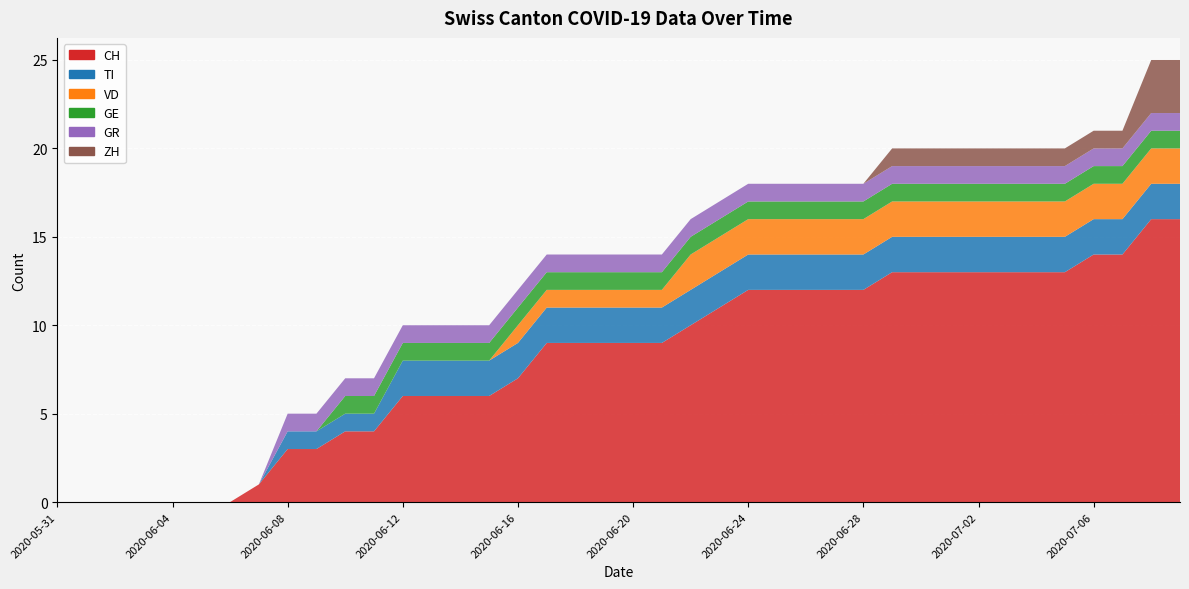

Reading left to right, transcribe all the data shown in this chart.

CH: 2020-05-31=0	2020-06-01=0	2020-06-02=0	2020-06-03=0	2020-06-04=0	2020-06-05=0	2020-06-06=0	2020-06-07=1	2020-06-08=3	2020-06-09=3	2020-06-10=4	2020-06-11=4	2020-06-12=6	2020-06-13=6	2020-06-14=6	2020-06-15=6	2020-06-16=7	2020-06-17=9	2020-06-18=9	2020-06-19=9	2020-06-20=9	2020-06-21=9	2020-06-22=10	2020-06-23=11	2020-06-24=12	2020-06-25=12	2020-06-26=12	2020-06-27=12	2020-06-28=12	2020-06-29=13	2020-06-30=13	2020-07-01=13	2020-07-02=13	2020-07-03=13	2020-07-04=13	2020-07-05=13	2020-07-06=14	2020-07-07=14	2020-07-08=16	2020-07-09=16
TI: 2020-05-31=0	2020-06-01=0	2020-06-02=0	2020-06-03=0	2020-06-04=0	2020-06-05=0	2020-06-06=0	2020-06-07=0	2020-06-08=1	2020-06-09=1	2020-06-10=1	2020-06-11=1	2020-06-12=2	2020-06-13=2	2020-06-14=2	2020-06-15=2	2020-06-16=2	2020-06-17=2	2020-06-18=2	2020-06-19=2	2020-06-20=2	2020-06-21=2	2020-06-22=2	2020-06-23=2	2020-06-24=2	2020-06-25=2	2020-06-26=2	2020-06-27=2	2020-06-28=2	2020-06-29=2	2020-06-30=2	2020-07-01=2	2020-07-02=2	2020-07-03=2	2020-07-04=2	2020-07-05=2	2020-07-06=2	2020-07-07=2	2020-07-08=2	2020-07-09=2
VD: 2020-05-31=0	2020-06-01=0	2020-06-02=0	2020-06-03=0	2020-06-04=0	2020-06-05=0	2020-06-06=0	2020-06-07=0	2020-06-08=0	2020-06-09=0	2020-06-10=0	2020-06-11=0	2020-06-12=0	2020-06-13=0	2020-06-14=0	2020-06-15=0	2020-06-16=1	2020-06-17=1	2020-06-18=1	2020-06-19=1	2020-06-20=1	2020-06-21=1	2020-06-22=2	2020-06-23=2	2020-06-24=2	2020-06-25=2	2020-06-26=2	2020-06-27=2	2020-06-28=2	2020-06-29=2	2020-06-30=2	2020-07-01=2	2020-07-02=2	2020-07-03=2	2020-07-04=2	2020-07-05=2	2020-07-06=2	2020-07-07=2	2020-07-08=2	2020-07-09=2
GE: 2020-05-31=0	2020-06-01=0	2020-06-02=0	2020-06-03=0	2020-06-04=0	2020-06-05=0	2020-06-06=0	2020-06-07=0	2020-06-08=0	2020-06-09=0	2020-06-10=1	2020-06-11=1	2020-06-12=1	2020-06-13=1	2020-06-14=1	2020-06-15=1	2020-06-16=1	2020-06-17=1	2020-06-18=1	2020-06-19=1	2020-06-20=1	2020-06-21=1	2020-06-22=1	2020-06-23=1	2020-06-24=1	2020-06-25=1	2020-06-26=1	2020-06-27=1	2020-06-28=1	2020-06-29=1	2020-06-30=1	2020-07-01=1	2020-07-02=1	2020-07-03=1	2020-07-04=1	2020-07-05=1	2020-07-06=1	2020-07-07=1	2020-07-08=1	2020-07-09=1
GR: 2020-05-31=0	2020-06-01=0	2020-06-02=0	2020-06-03=0	2020-06-04=0	2020-06-05=0	2020-06-06=0	2020-06-07=0	2020-06-08=1	2020-06-09=1	2020-06-10=1	2020-06-11=1	2020-06-12=1	2020-06-13=1	2020-06-14=1	2020-06-15=1	2020-06-16=1	2020-06-17=1	2020-06-18=1	2020-06-19=1	2020-06-20=1	2020-06-21=1	2020-06-22=1	2020-06-23=1	2020-06-24=1	2020-06-25=1	2020-06-26=1	2020-06-27=1	2020-06-28=1	2020-06-29=1	2020-06-30=1	2020-07-01=1	2020-07-02=1	2020-07-03=1	2020-07-04=1	2020-07-05=1	2020-07-06=1	2020-07-07=1	2020-07-08=1	2020-07-09=1
ZH: 2020-05-31=0	2020-06-01=0	2020-06-02=0	2020-06-03=0	2020-06-04=0	2020-06-05=0	2020-06-06=0	2020-06-07=0	2020-06-08=0	2020-06-09=0	2020-06-10=0	2020-06-11=0	2020-06-12=0	2020-06-13=0	2020-06-14=0	2020-06-15=0	2020-06-16=0	2020-06-17=0	2020-06-18=0	2020-06-19=0	2020-06-20=0	2020-06-21=0	2020-06-22=0	2020-06-23=0	2020-06-24=0	2020-06-25=0	2020-06-26=0	2020-06-27=0	2020-06-28=0	2020-06-29=1	2020-06-30=1	2020-07-01=1	2020-07-02=1	2020-07-03=1	2020-07-04=1	2020-07-05=1	2020-07-06=1	2020-07-07=1	2020-07-08=3	2020-07-09=3